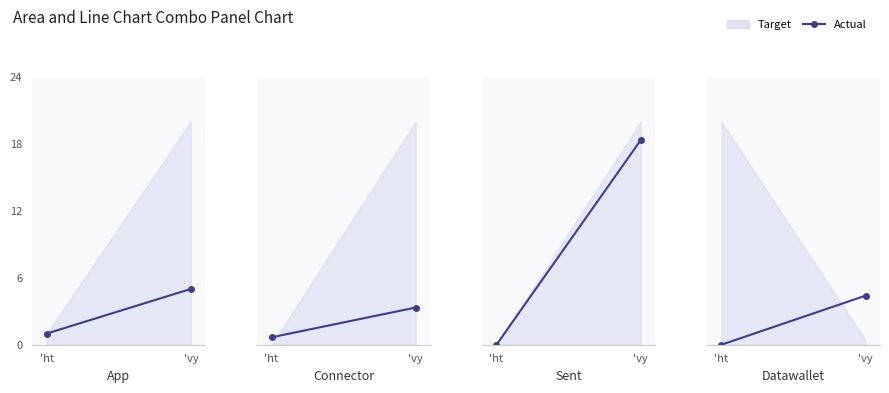

List the labels in order of value, largest first.

'vy, 'ht